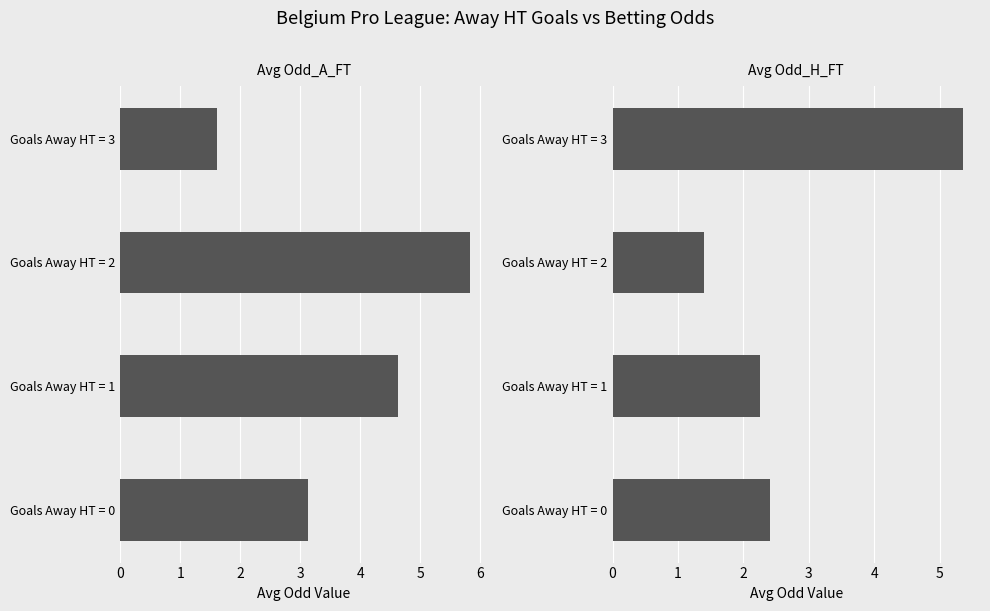

Are the bars grouped side by side (vs. stacked)?

Yes